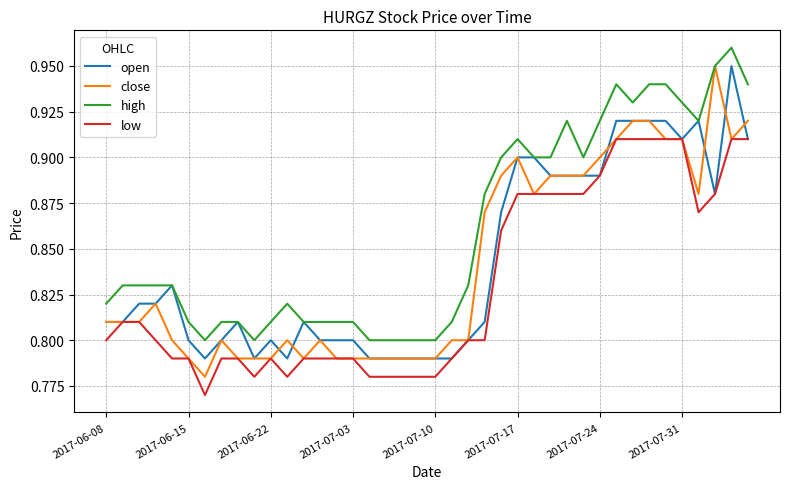

True or false: low and high intersect in this chart.

False